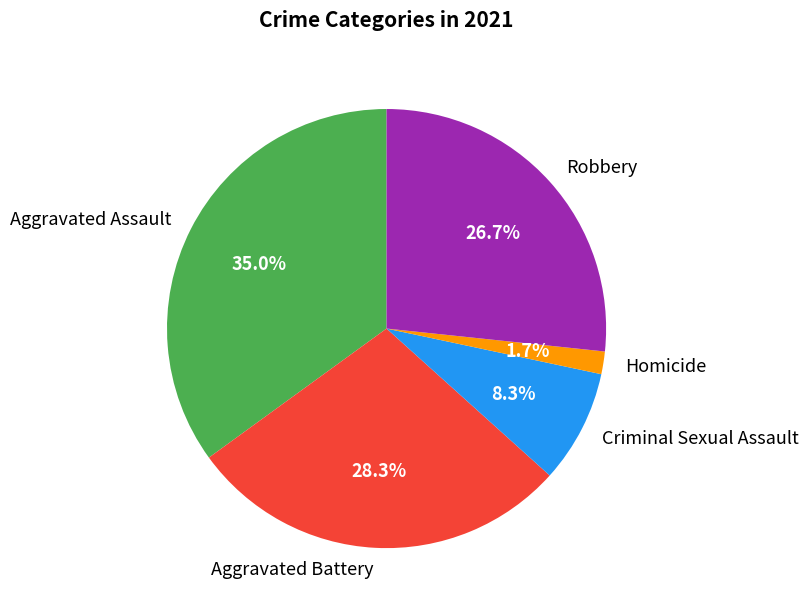

Count the number of slices in the pie.

5